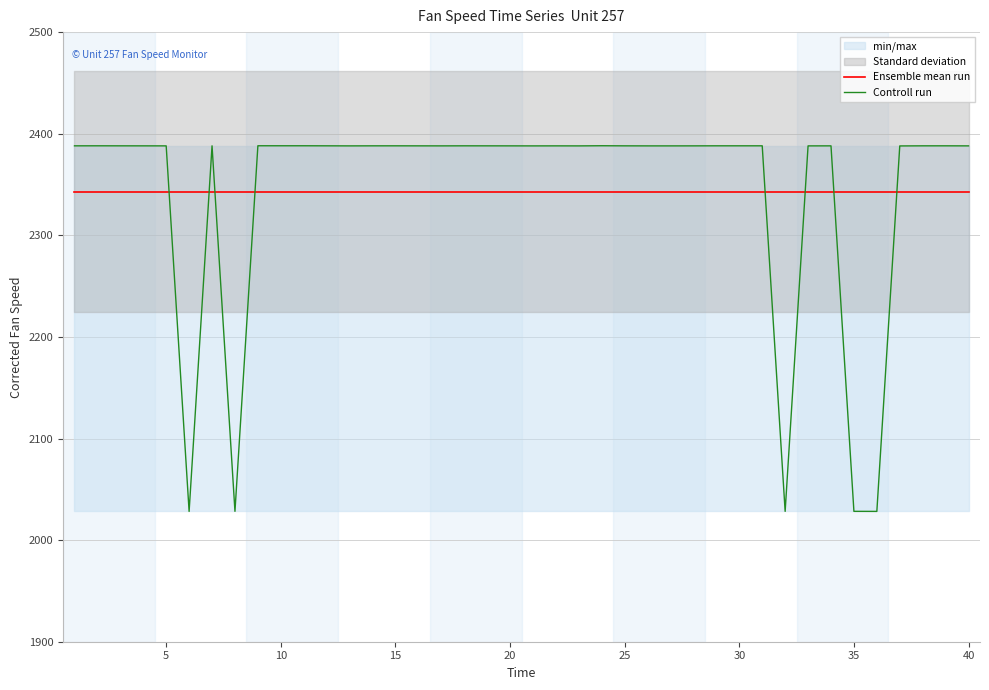

List the series in order of their peak value, highest first.

Controll run, Ensemble mean run